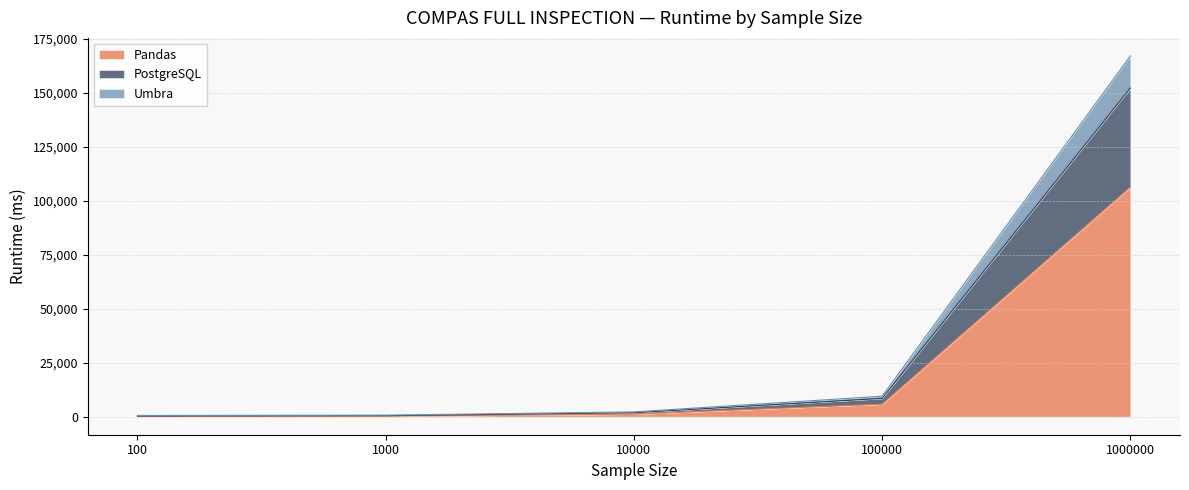

Where does the Pandas series first go above 1206?

10000